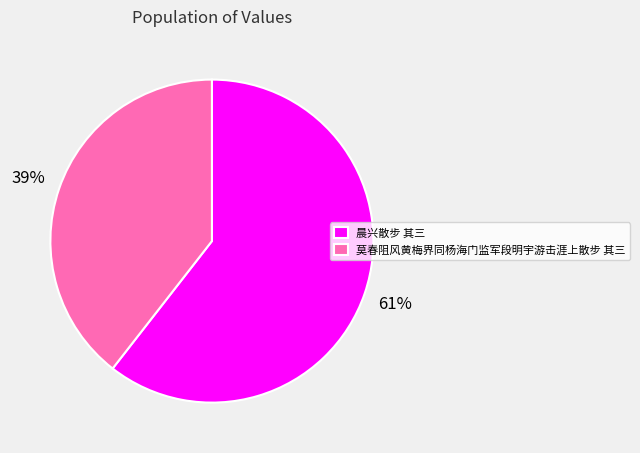

How many segments does this pie chart have?

2